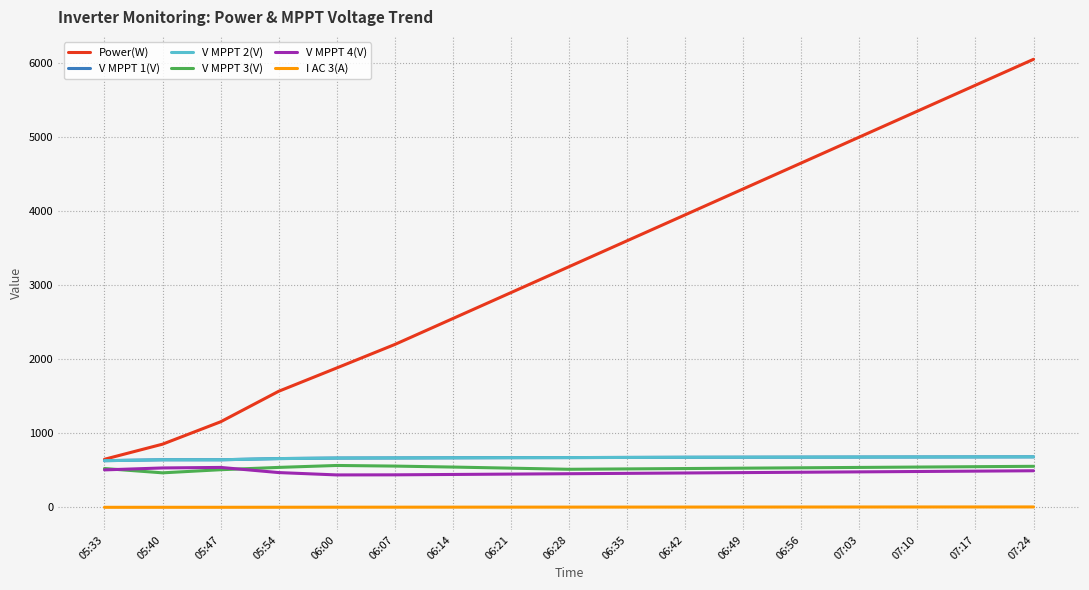

Where is Power(W) nearest to the value 3350?

06:28